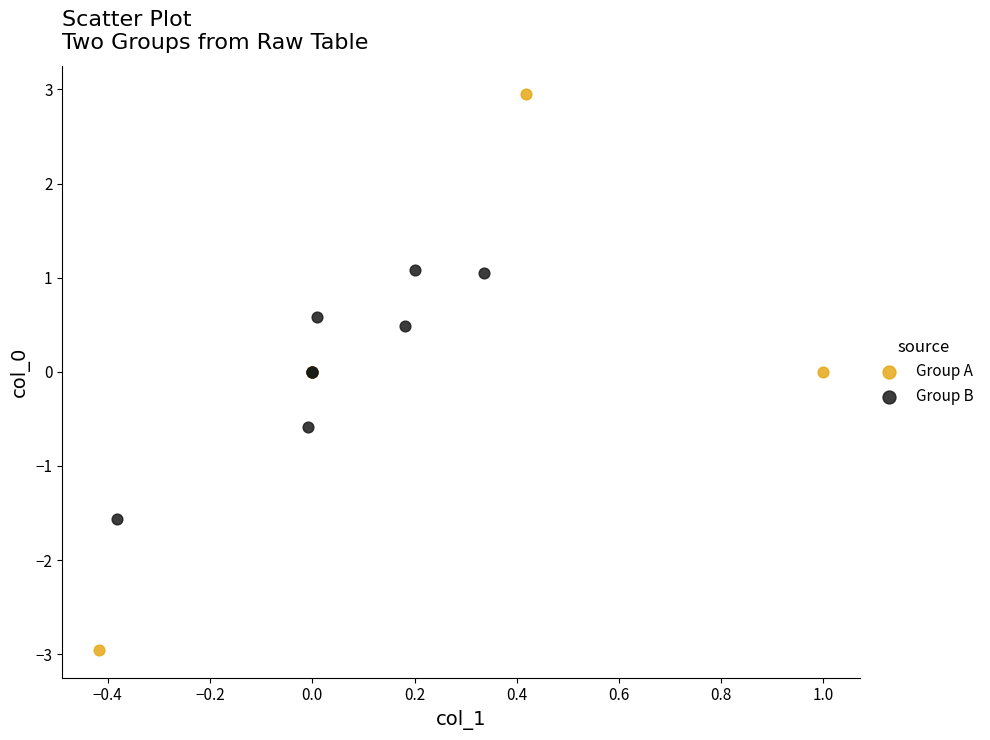

Which series has the largest Y range (max minus min)?

Group A